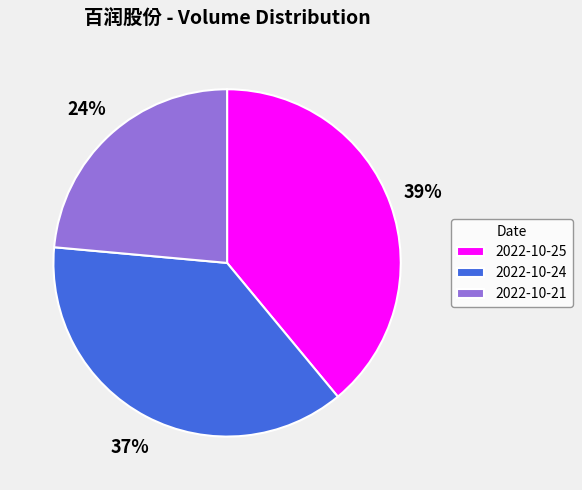

Combined, do 2022-10-24 and 2022-10-25 account for over 50%?

Yes